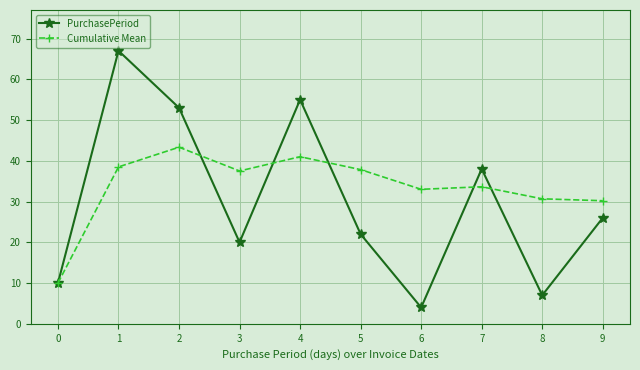

Where is the first local minimum for PurchasePeriod?

3